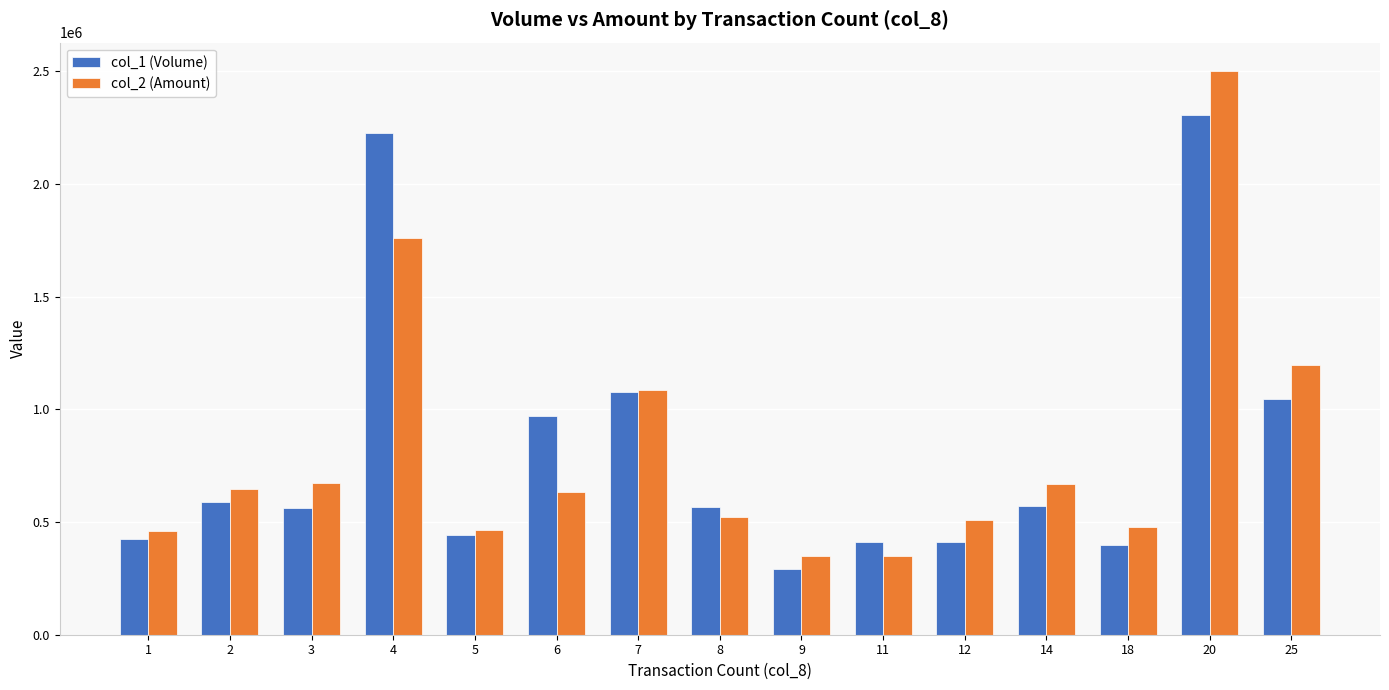

Is it true that col_2 (Amount) equals 347680 at 9?

True